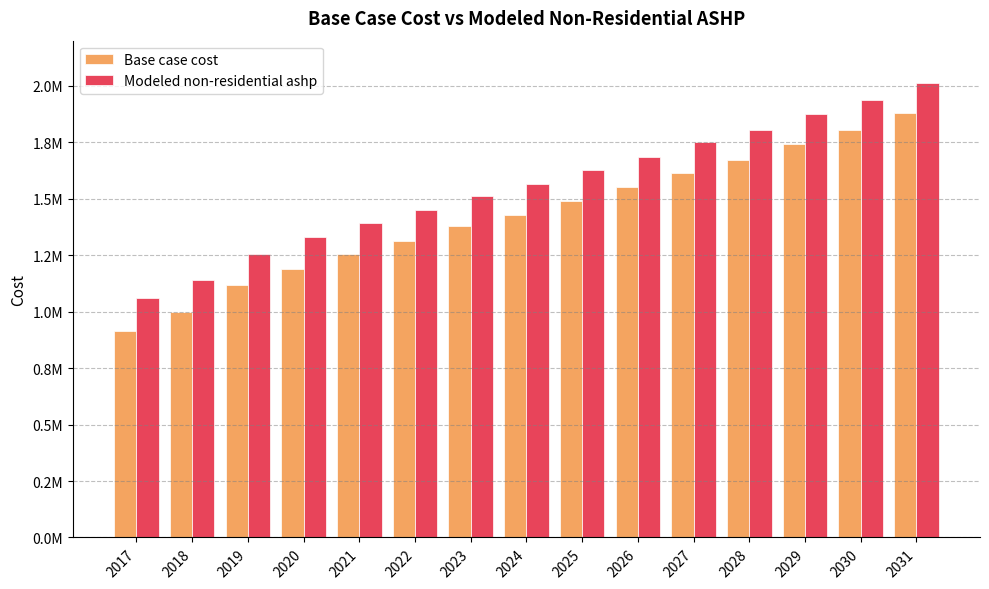

What is the value of the Base case cost bar at the 8th from the left?

1427548.6